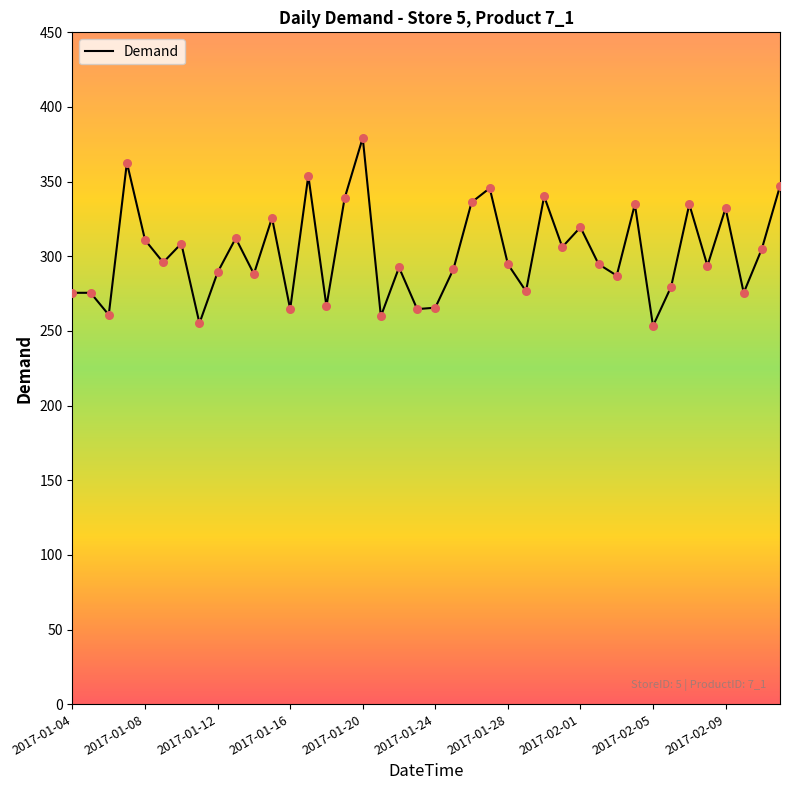

What is the maximum value shown in the chart?

379.4